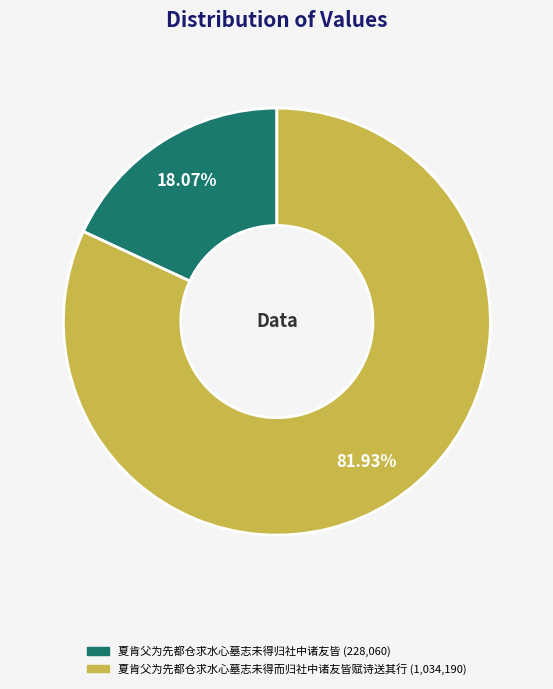

What percentage do 夏肯父为先都仓求水心墓志未得而归社中诸友皆赋诗送其行 and 夏肯父为先都仓求水心墓志未得归社中诸友皆 together represent?

100.0%